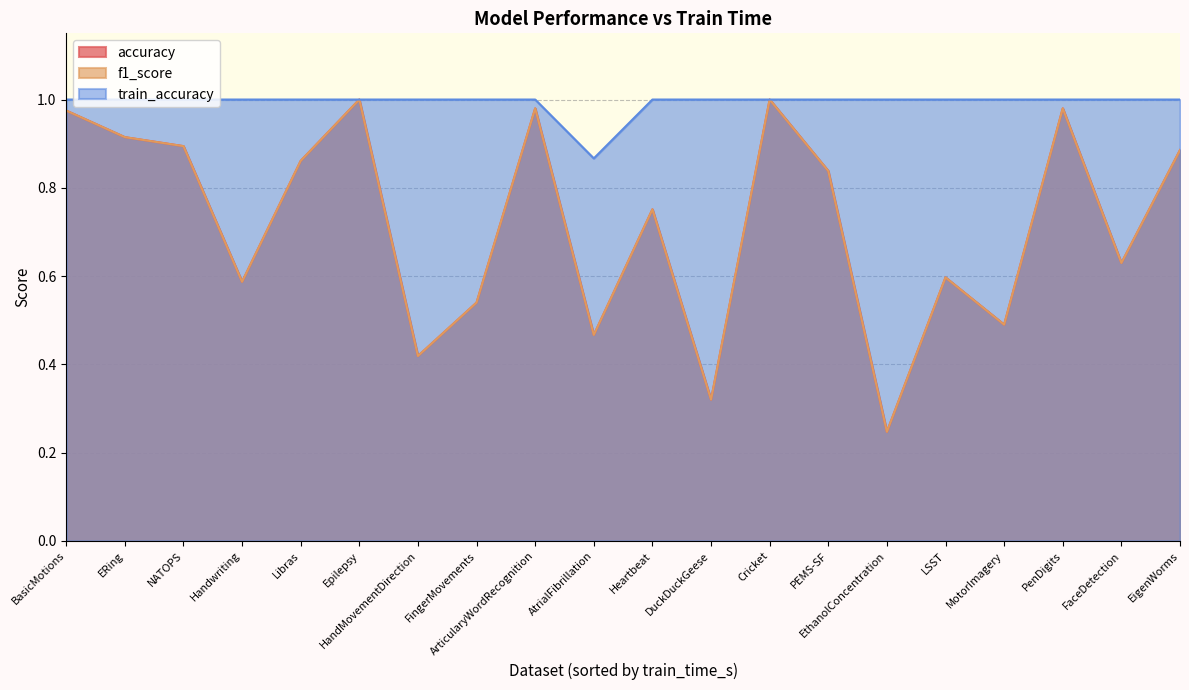

Count the number of data series in this chart.

3